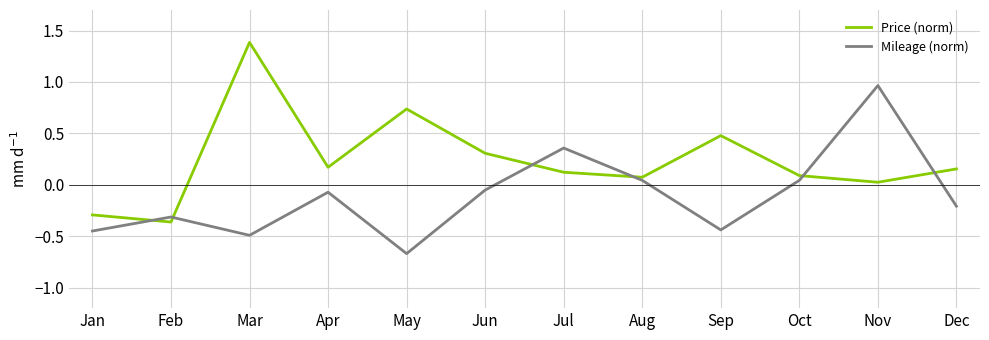

Is it true that Mileage (norm) equals -0.1 at Apr?

True